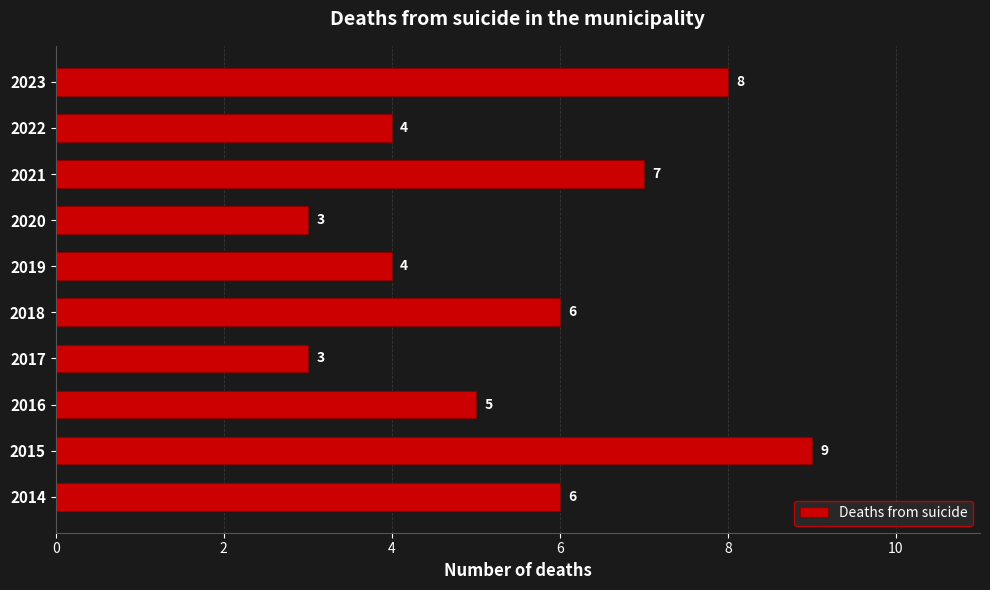

Reading top to bottom, list all the values displayed in this chart.

8	4	7	3	4	6	3	5	9	6